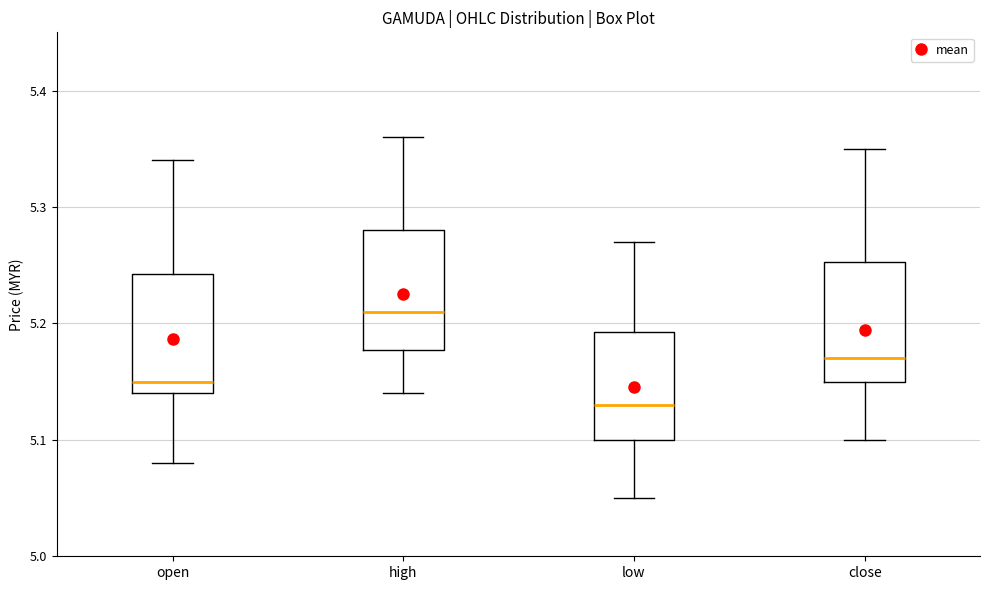

Reading left to right, read every box against the y-axis: the position of its median line, the range the box covers, and the ends of its whiskers. The values are not printed on the chart, so give them approximately, as read against the axis.

open: median 5.15, box 5.14 to 5.24, whiskers 5.08 to 5.34
high: median 5.21, box 5.18 to 5.28, whiskers 5.14 to 5.36
low: median 5.13, box 5.10 to 5.19, whiskers 5.05 to 5.27
close: median 5.17, box 5.15 to 5.25, whiskers 5.10 to 5.35